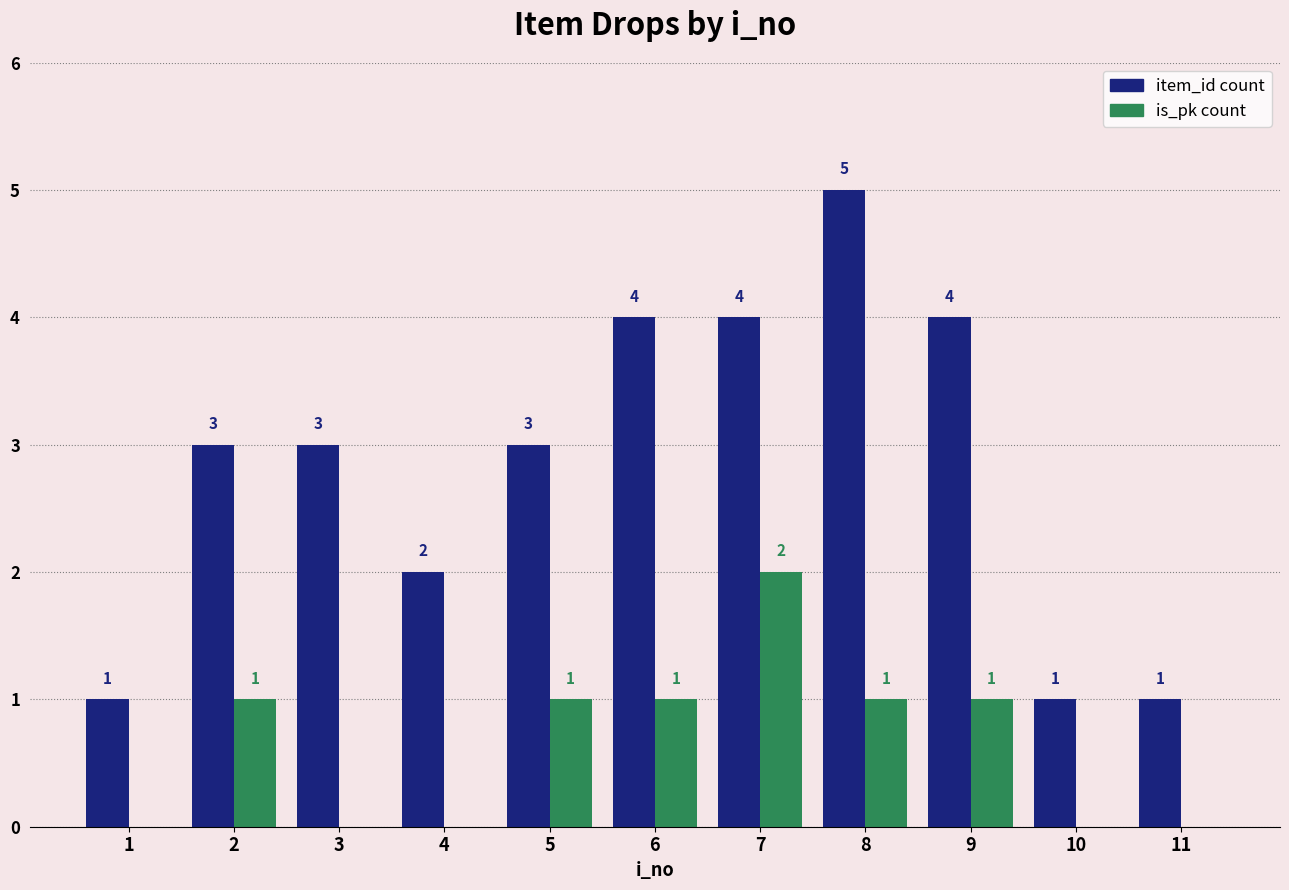

What is the sum of all is_pk count values?

7